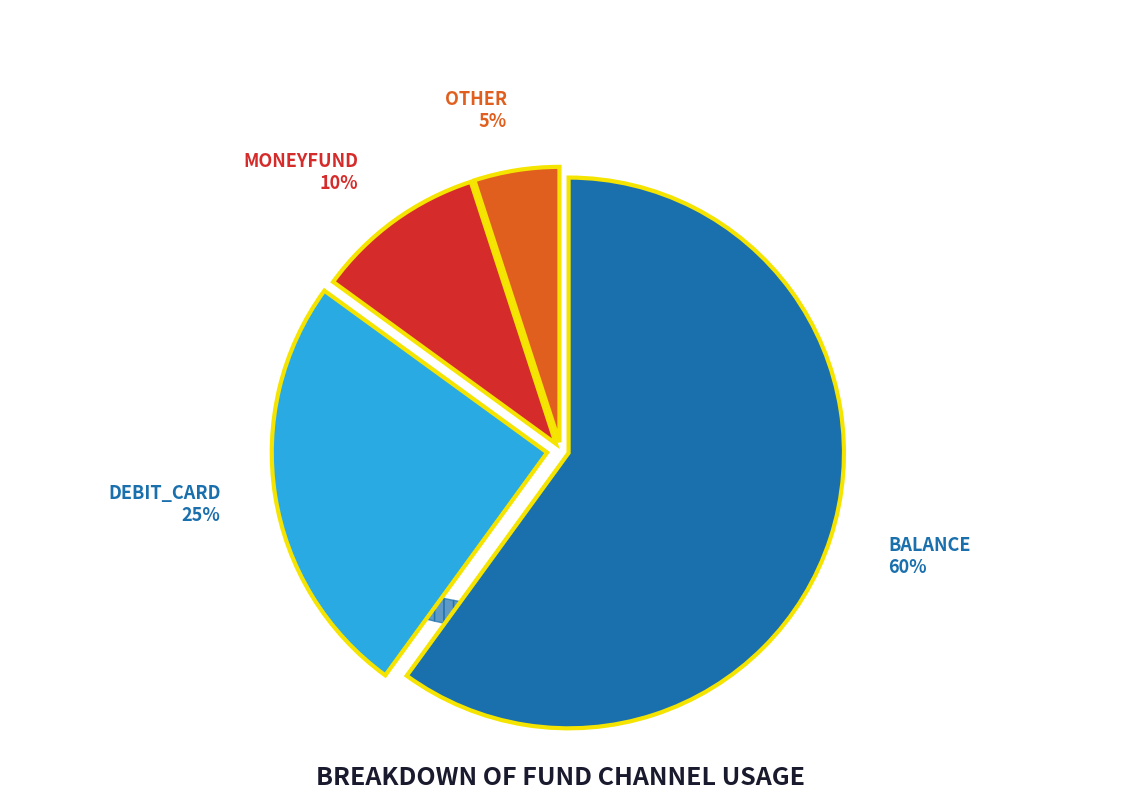

Rank the categories by value from lowest to highest.

other, moneyfund, debit_card, balance